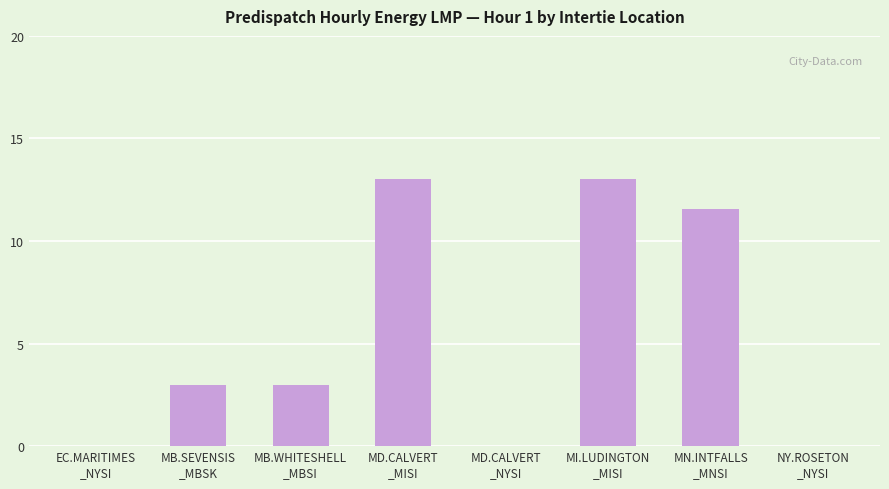

What is the difference between the values at MB.SEVENSIS
_MBSK and MD.CALVERT
_MISI?

10.0